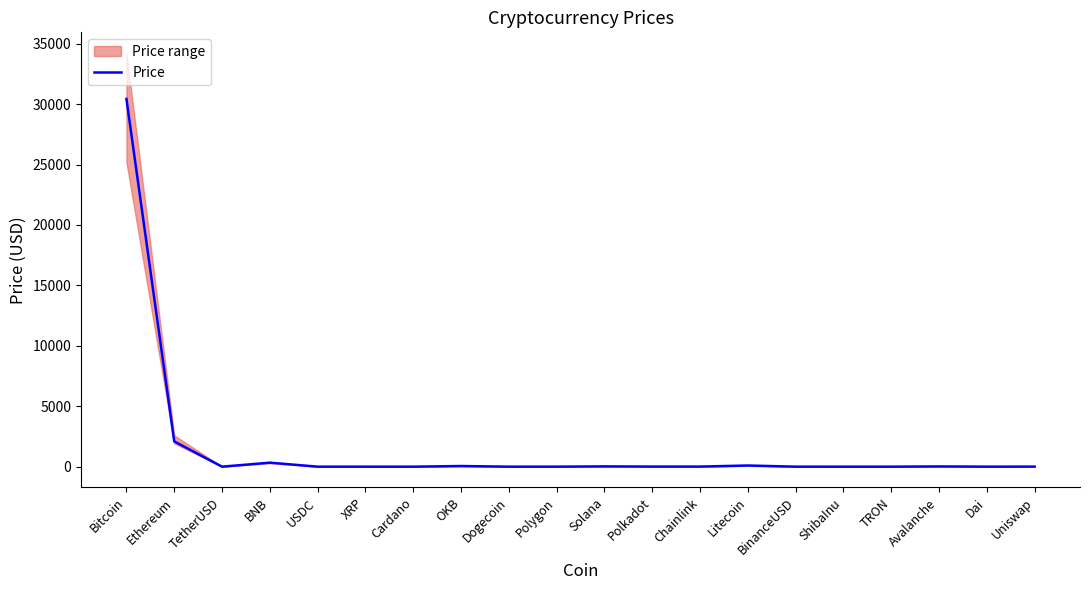

How many values are below 6?

10